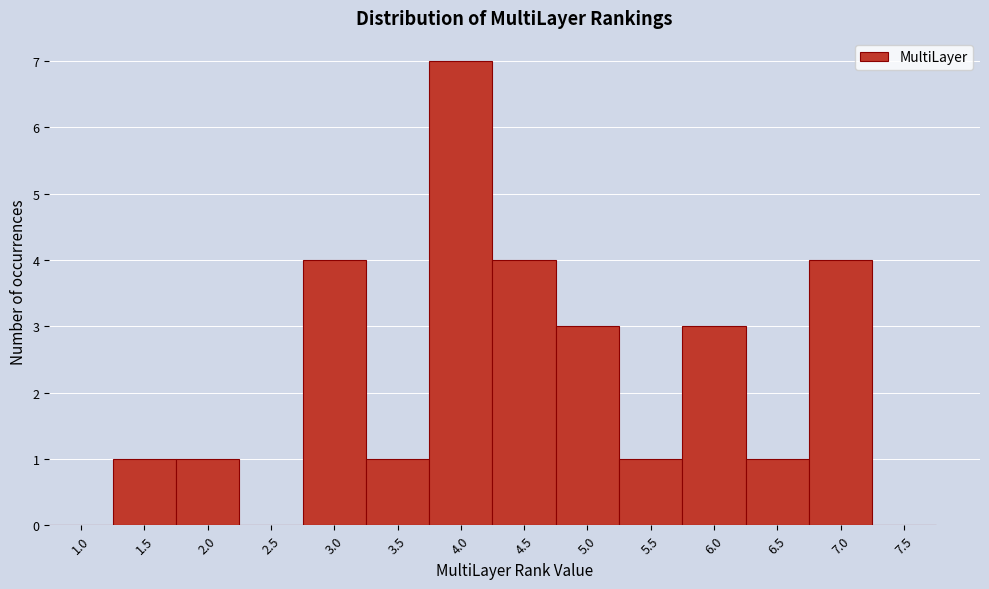

Reading left to right, transcribe all the data shown in this chart.

1.0=0	1.5=1	2.0=1	2.5=0	3.0=4	3.5=1	4.0=7	4.5=4	5.0=3	5.5=1	6.0=3	6.5=1	7.0=4	7.5=0